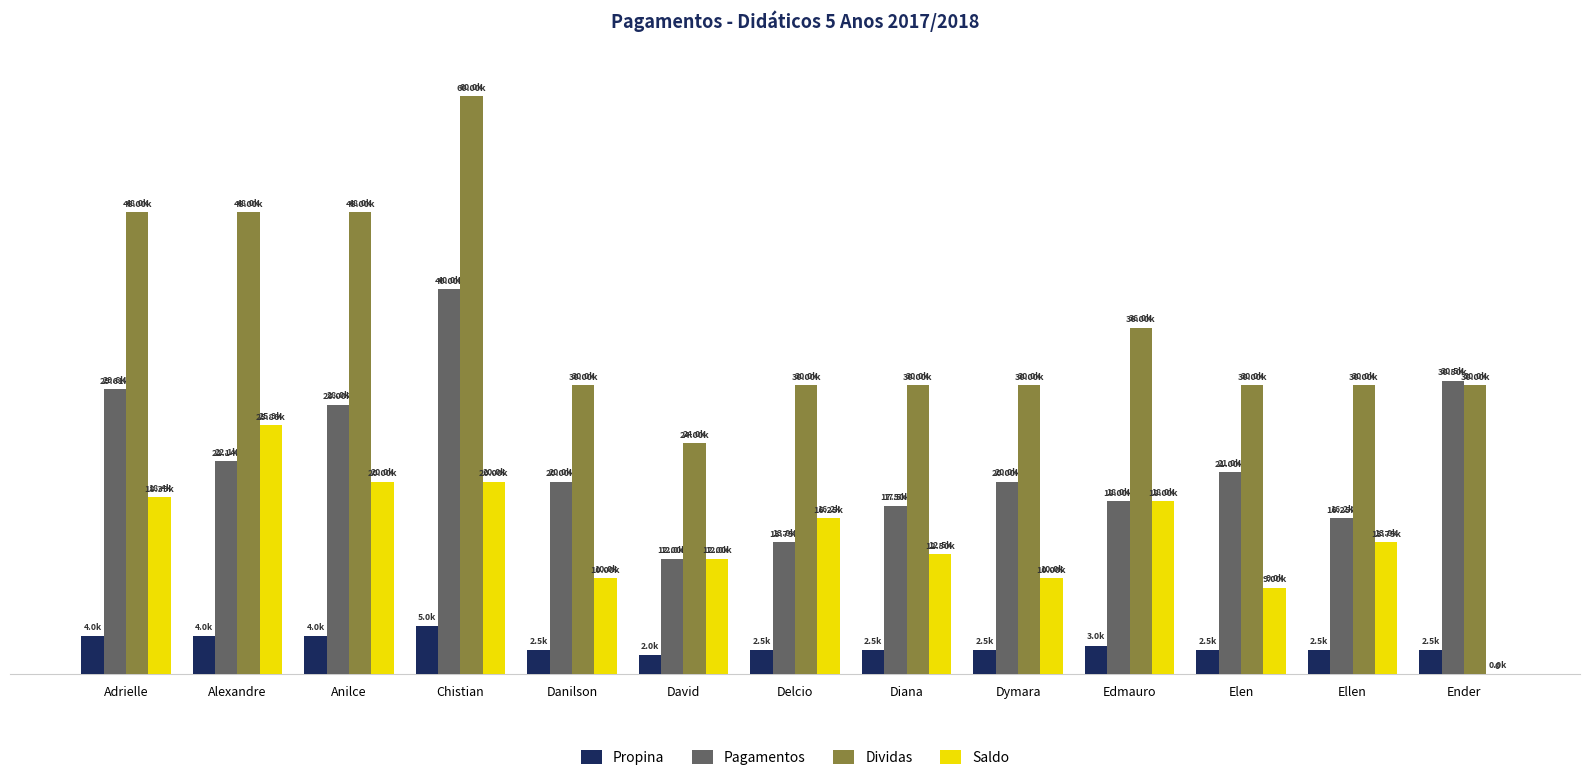

The Pagamentos series shows 30925 at Elen. True or false?

False